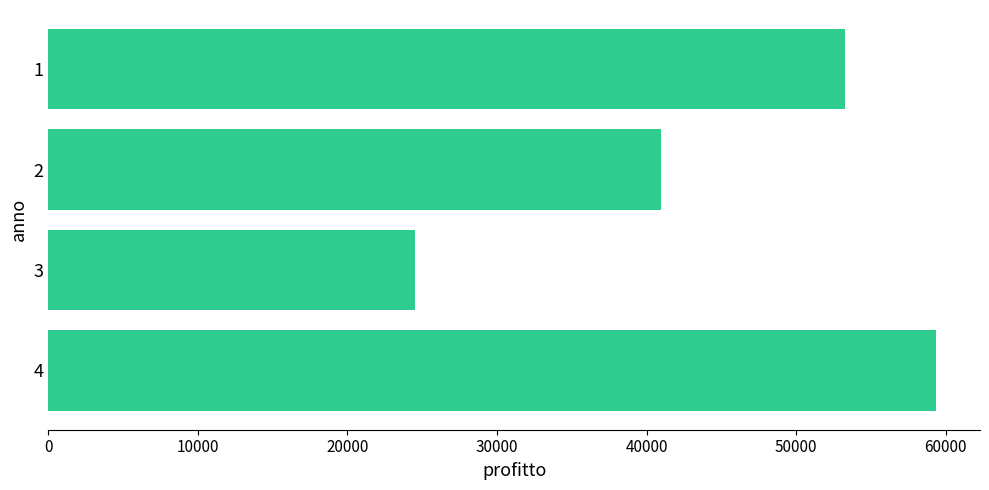

Is it true that the value at 1 is 53241.7?

True